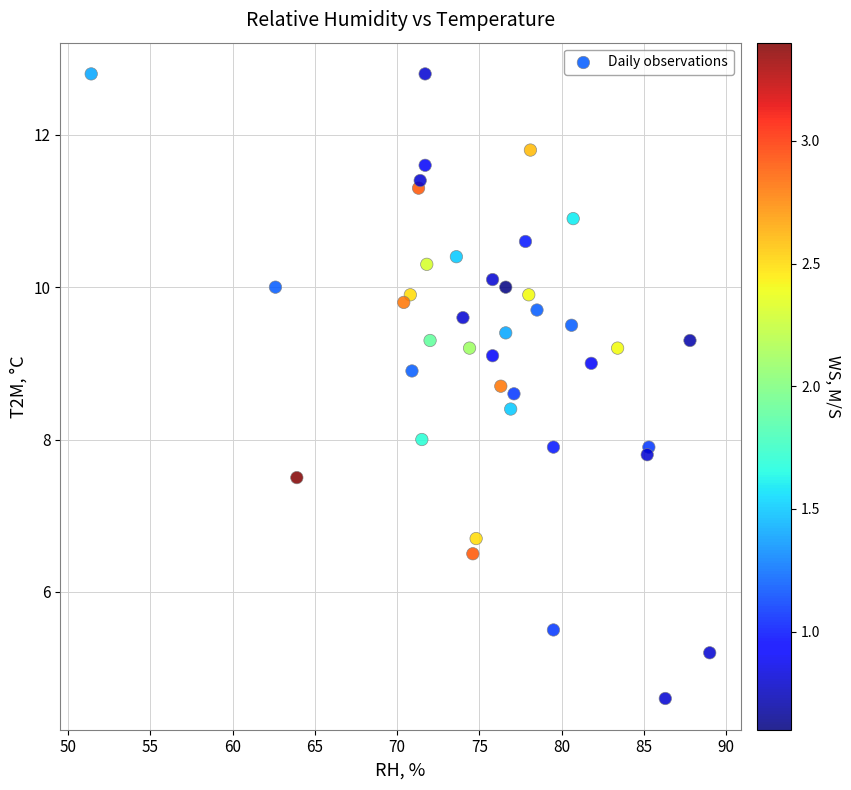

What is the range of Y values (max minus min)?

8.2